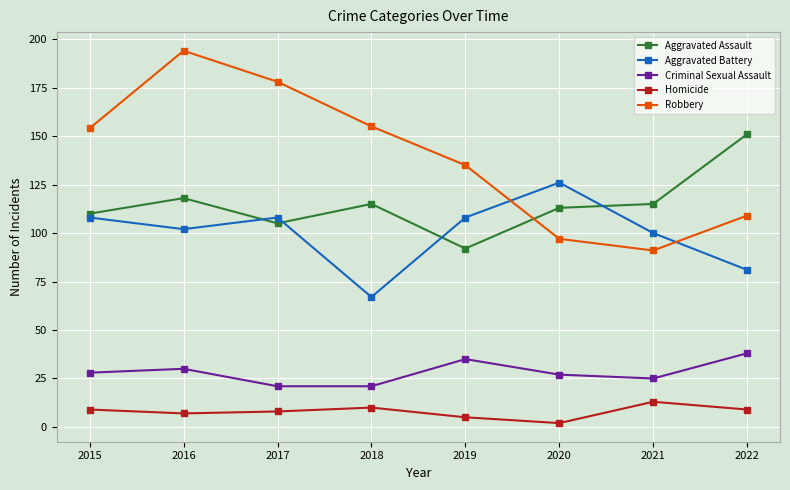

What is the approximate value of Homicide at 2018?

10